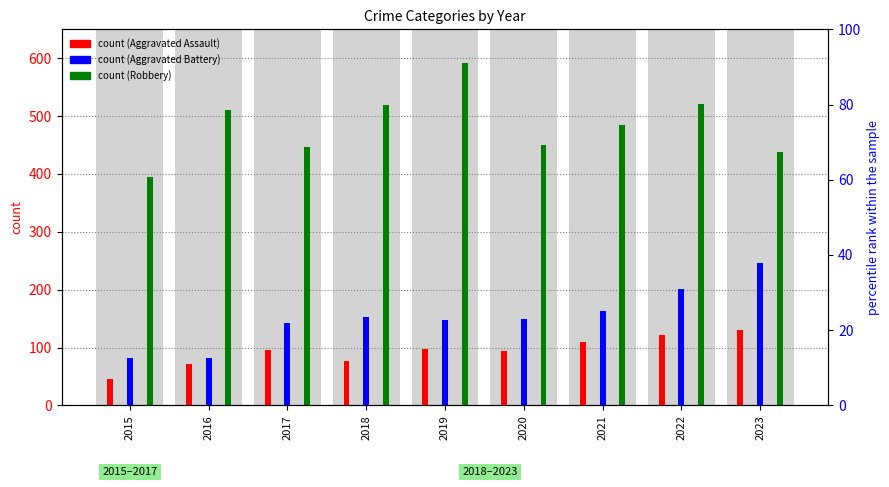

What is the average value of the Robbery series?

484